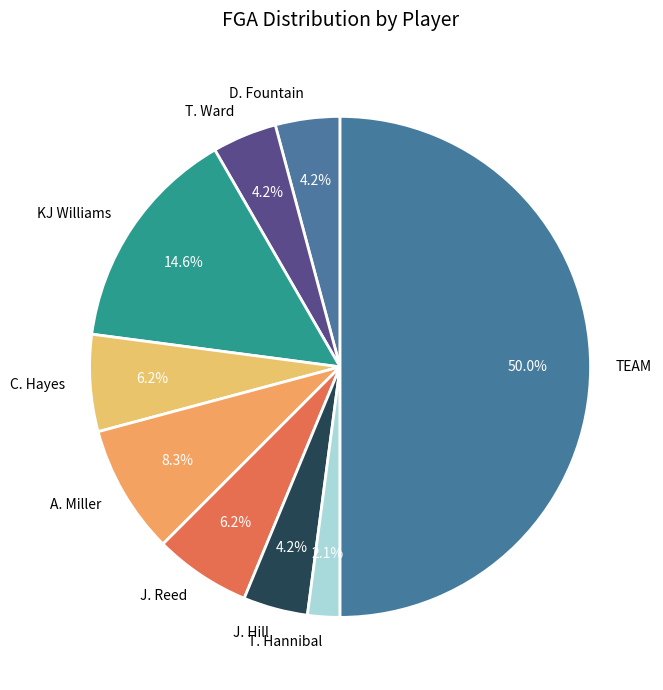

What is the smallest slice in the pie chart?

T. Hannibal